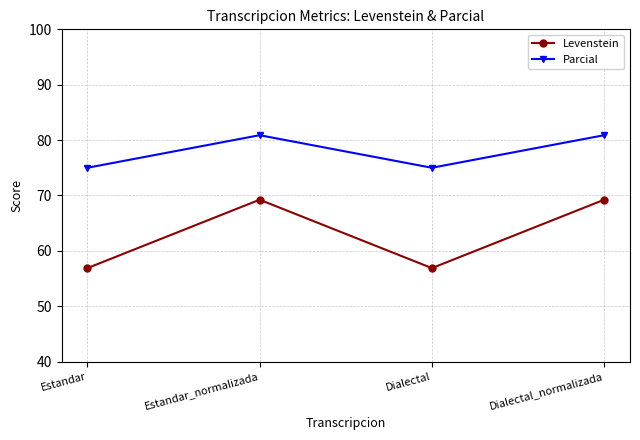

What is the minimum value shown in the chart?

56.9